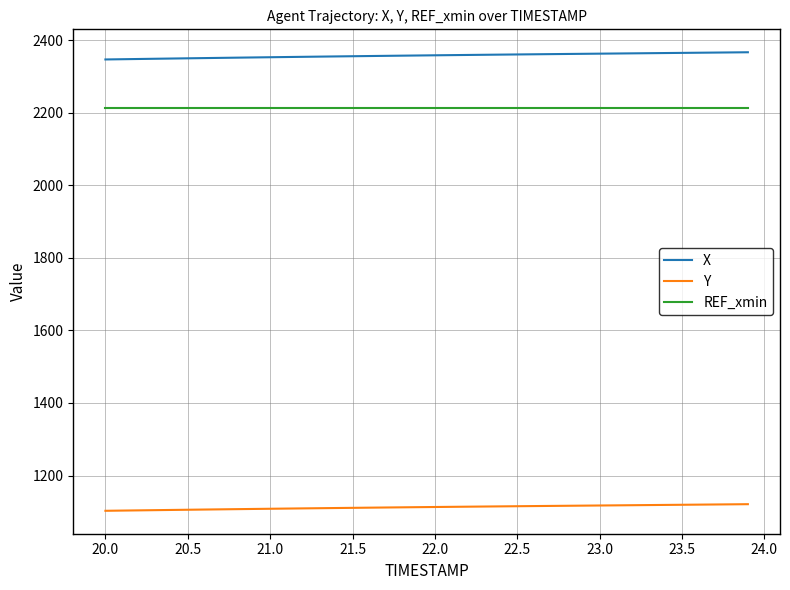

List the series in order of their peak value, highest first.

X, REF_xmin, Y